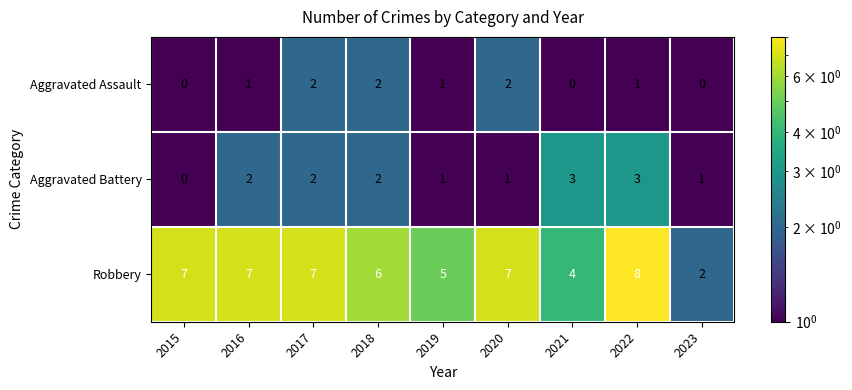

Which series has the largest total across all categories?

Robbery